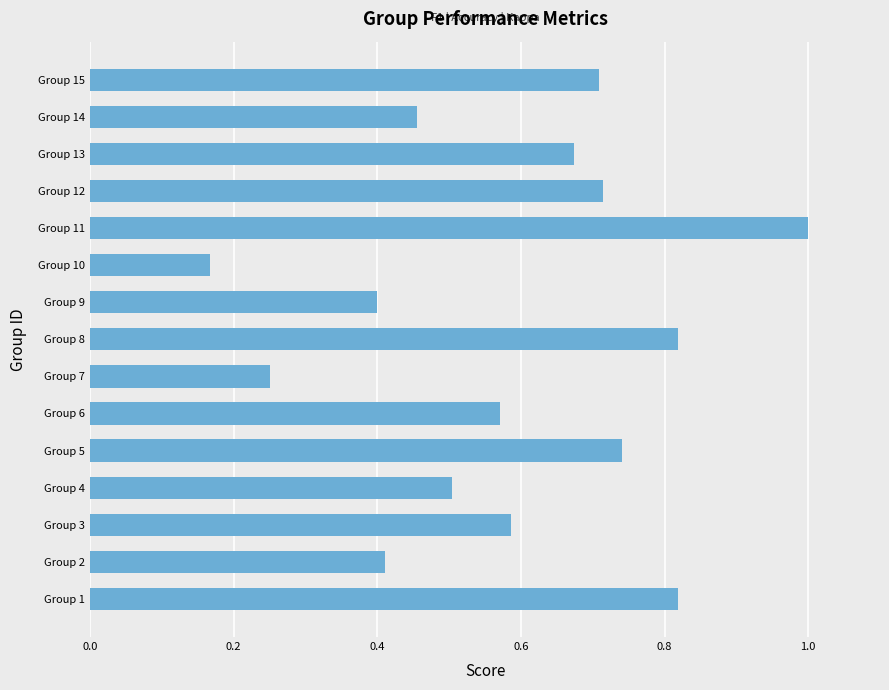

Is it true that the value at Group 13 is 0.7?

True